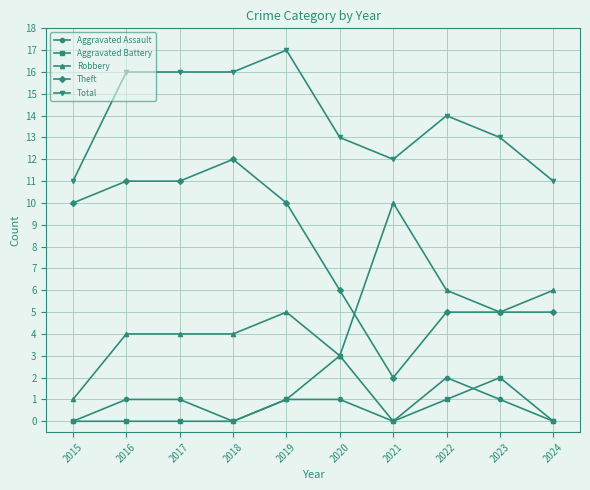

True or false: Robbery has more than 0 interior local peaks.

True